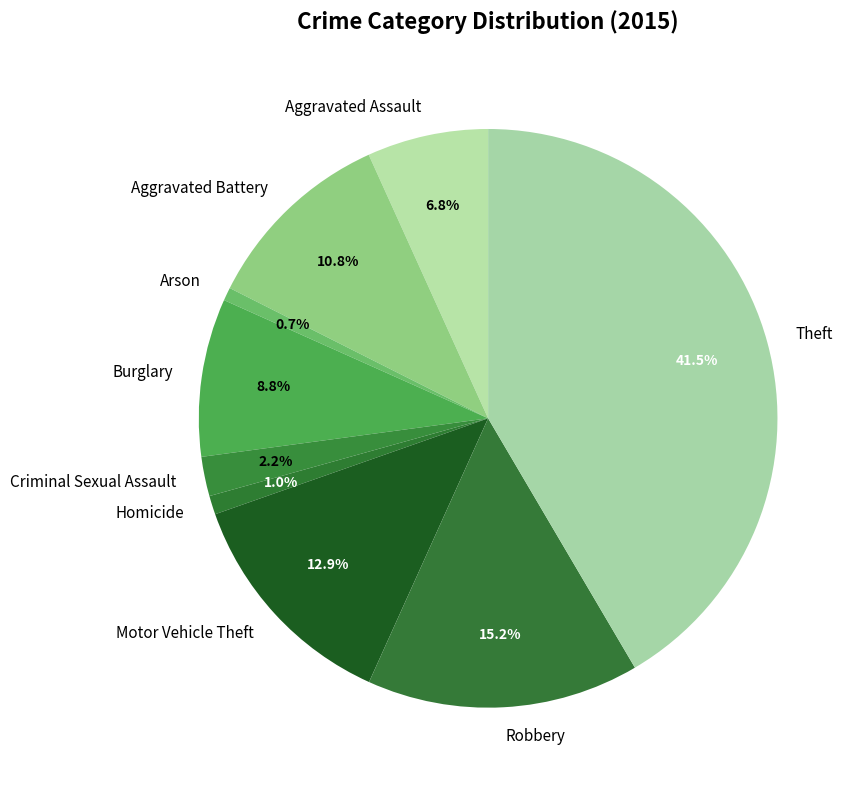

Do Arson and Theft together represent more than half of the pie?

No